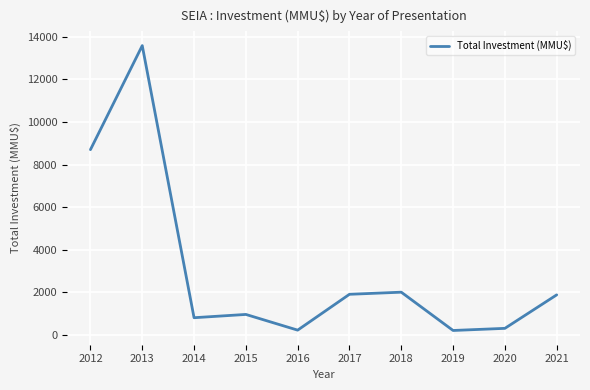

The chart shows a value of 5425 at 2012. True or false?

False